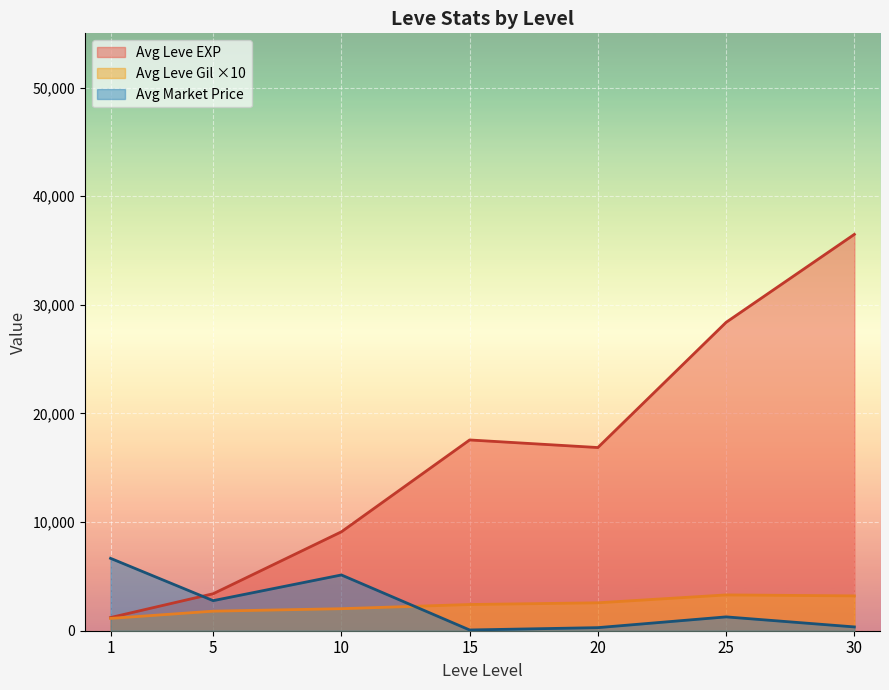

The value of Avg Leve EXP at 10 is 16067.2. True or false?

False